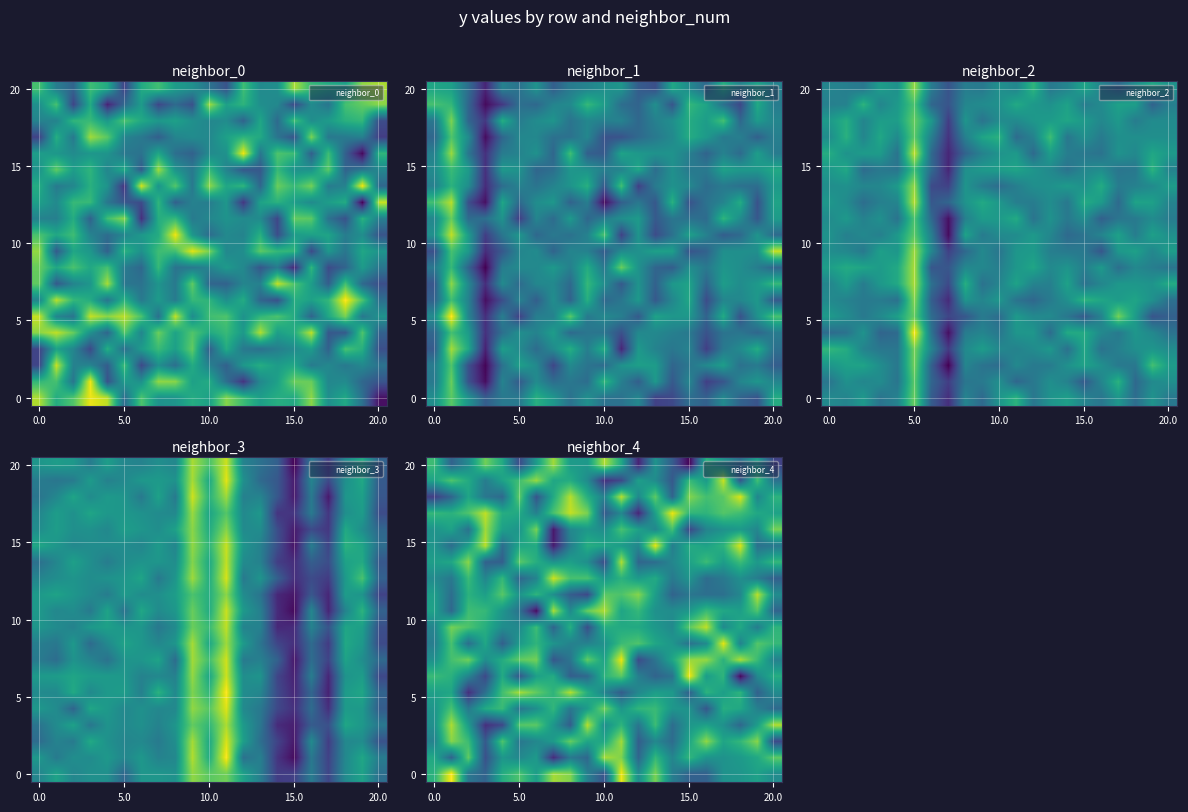

Which category has the highest value across all series?

5.0